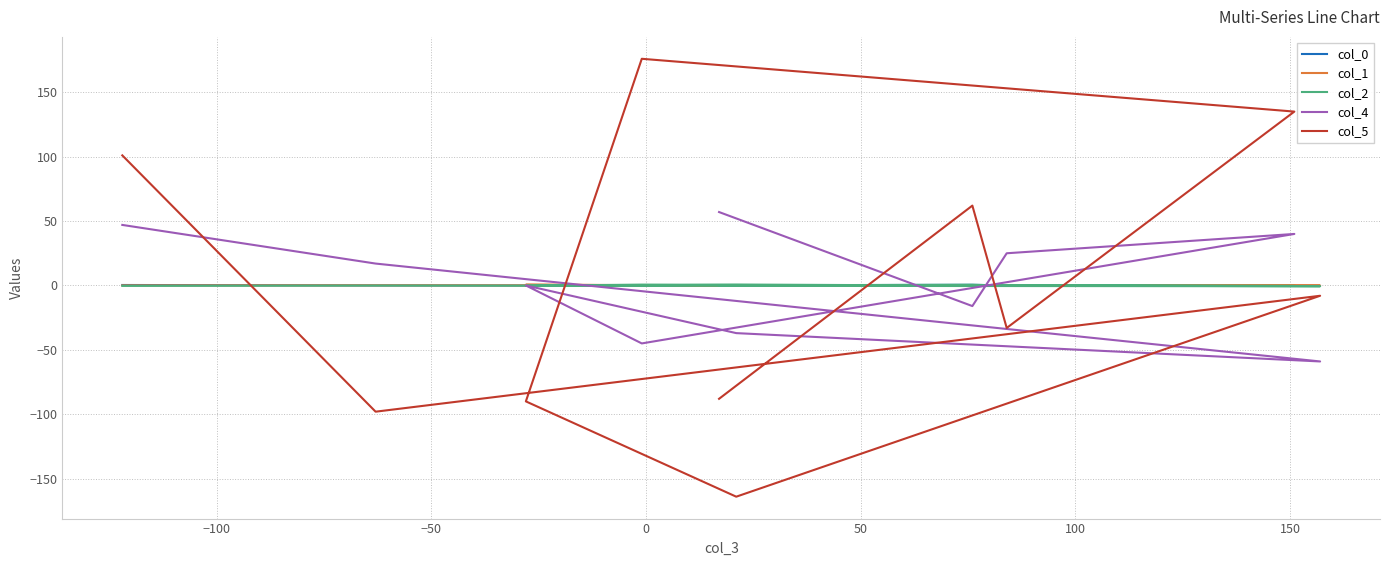

How many times do col_0 and col_1 cross each other?

4